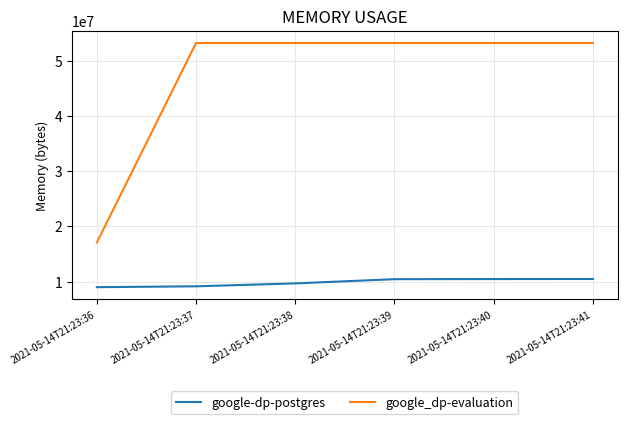

Which series has the largest range (max minus min)?

google_dp-evaluation